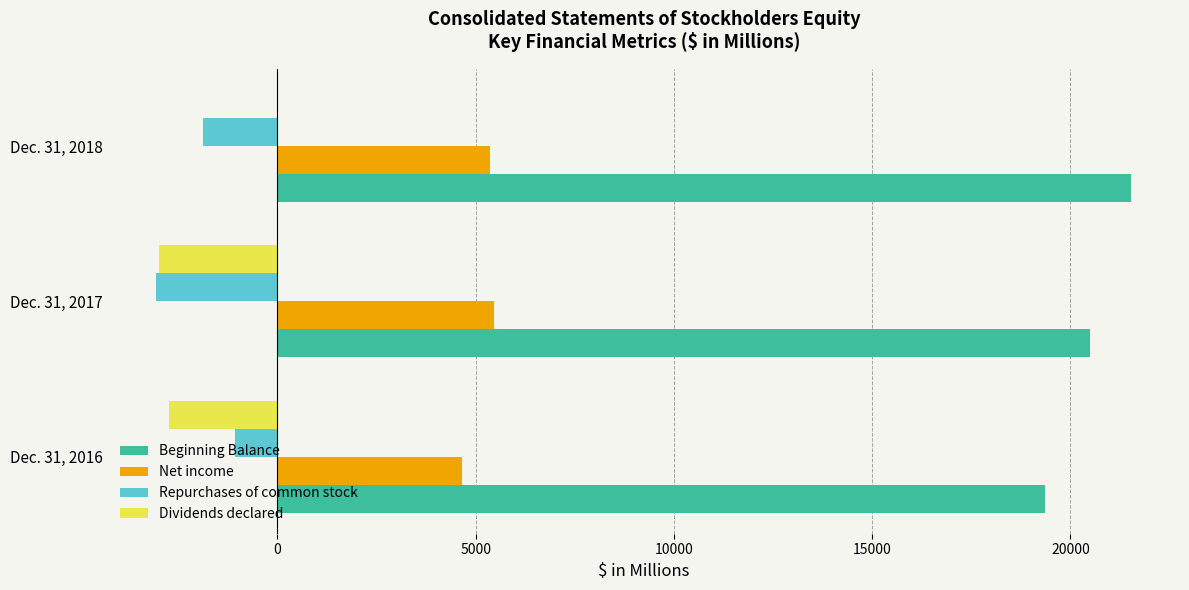

What is the average value of the Dividends declared series?

-1909